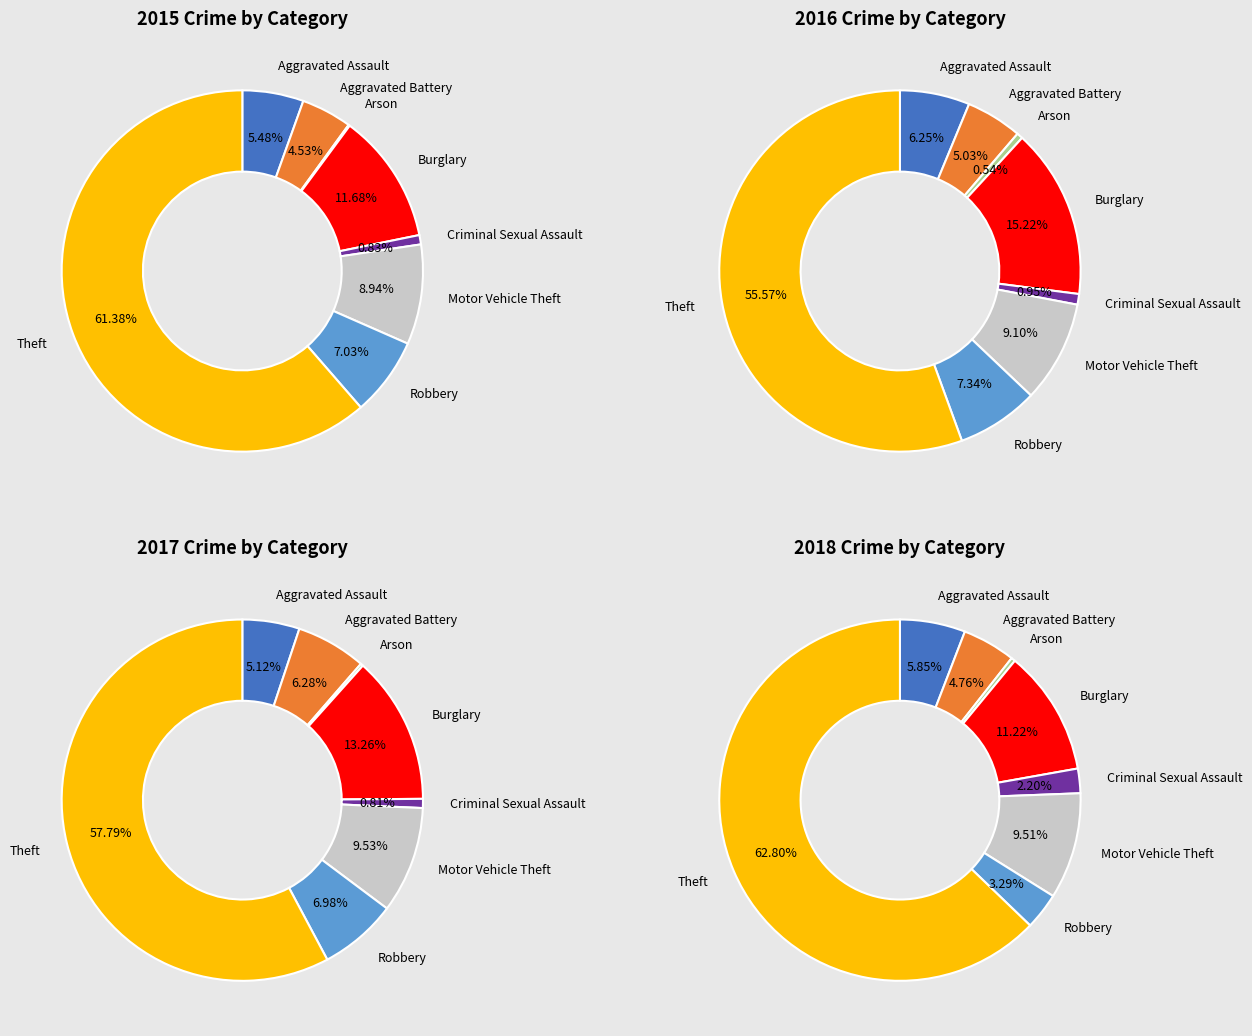

How many slices are in this pie chart?

8